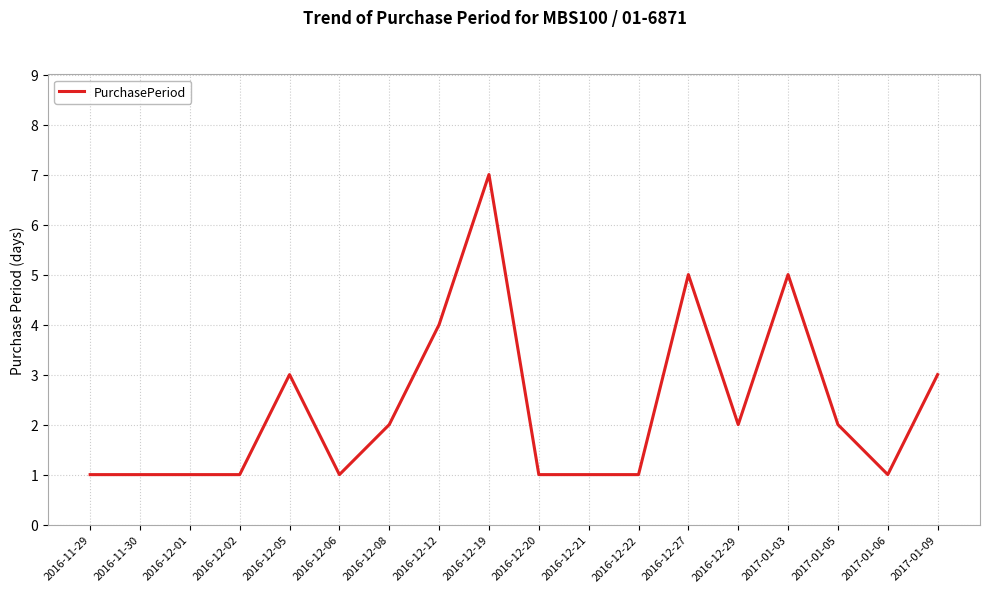

True or false: there are more than 1 points higher than both neighbors.

True